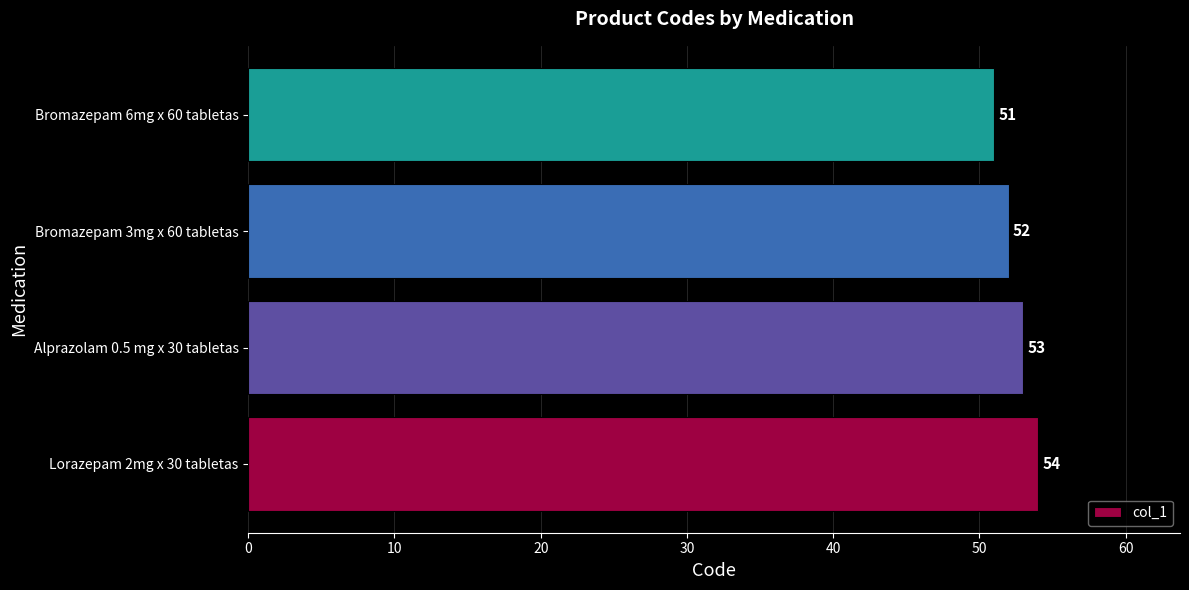

Reading top to bottom, transcribe all the data shown in this chart.

51	52	53	54